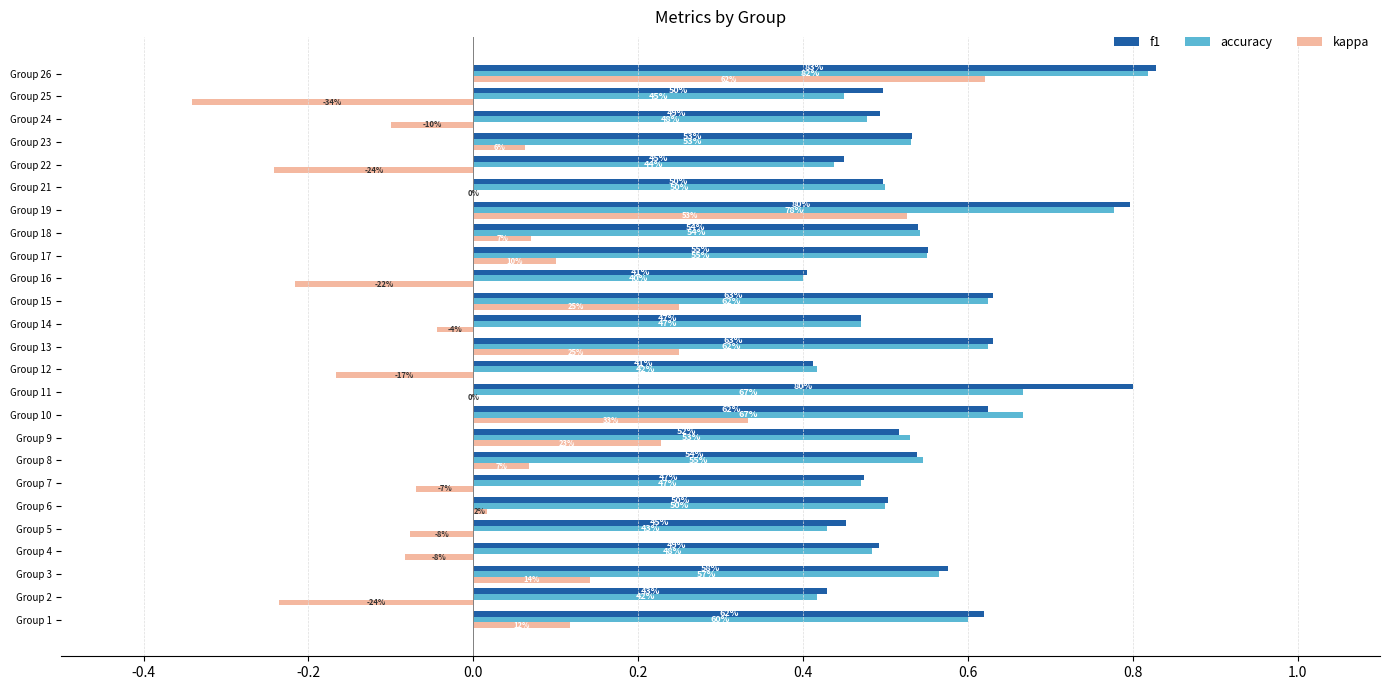

What are all the series names shown in the legend?

f1, accuracy, kappa